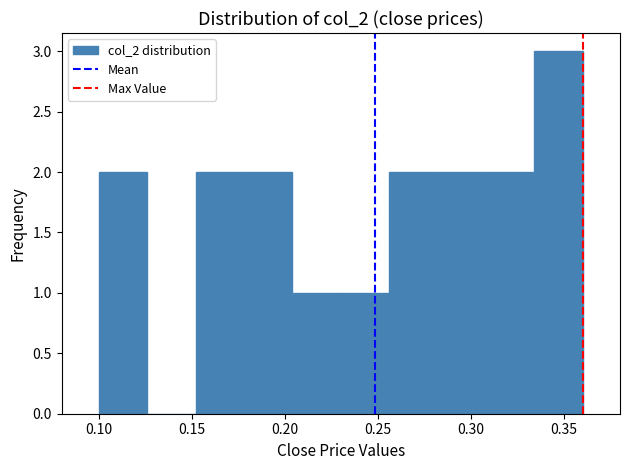

How tall is the bar that spans 0.282 to 0.308 on the x-axis? Neither the bar edges nor the heights are printed on the chart, so give them approximately, as read against the axes.

2